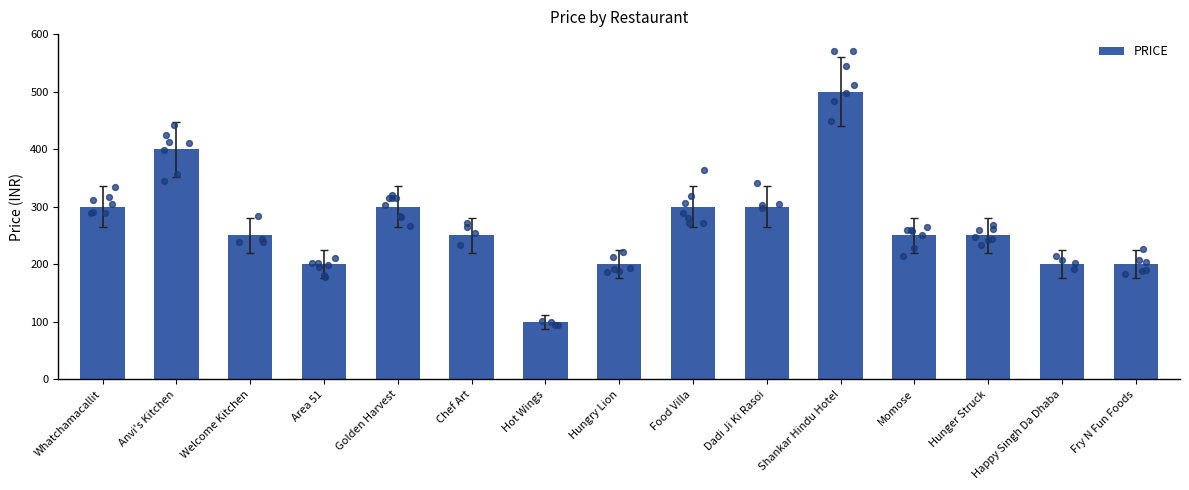

What is the change in value from Area 51 to Hunger Struck?

+50